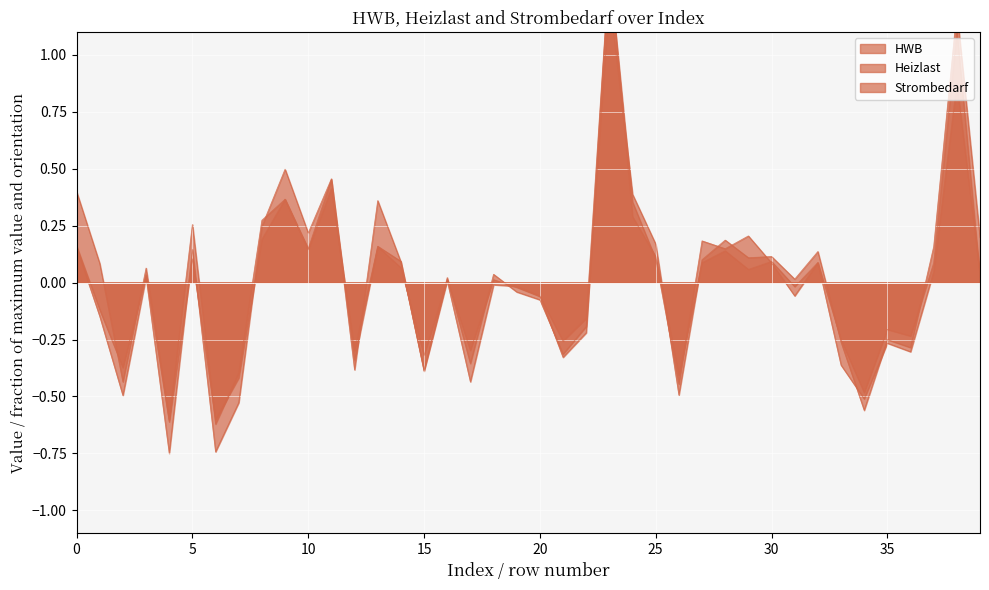

The value of HWB at 15 is -0.6. True or false?

False